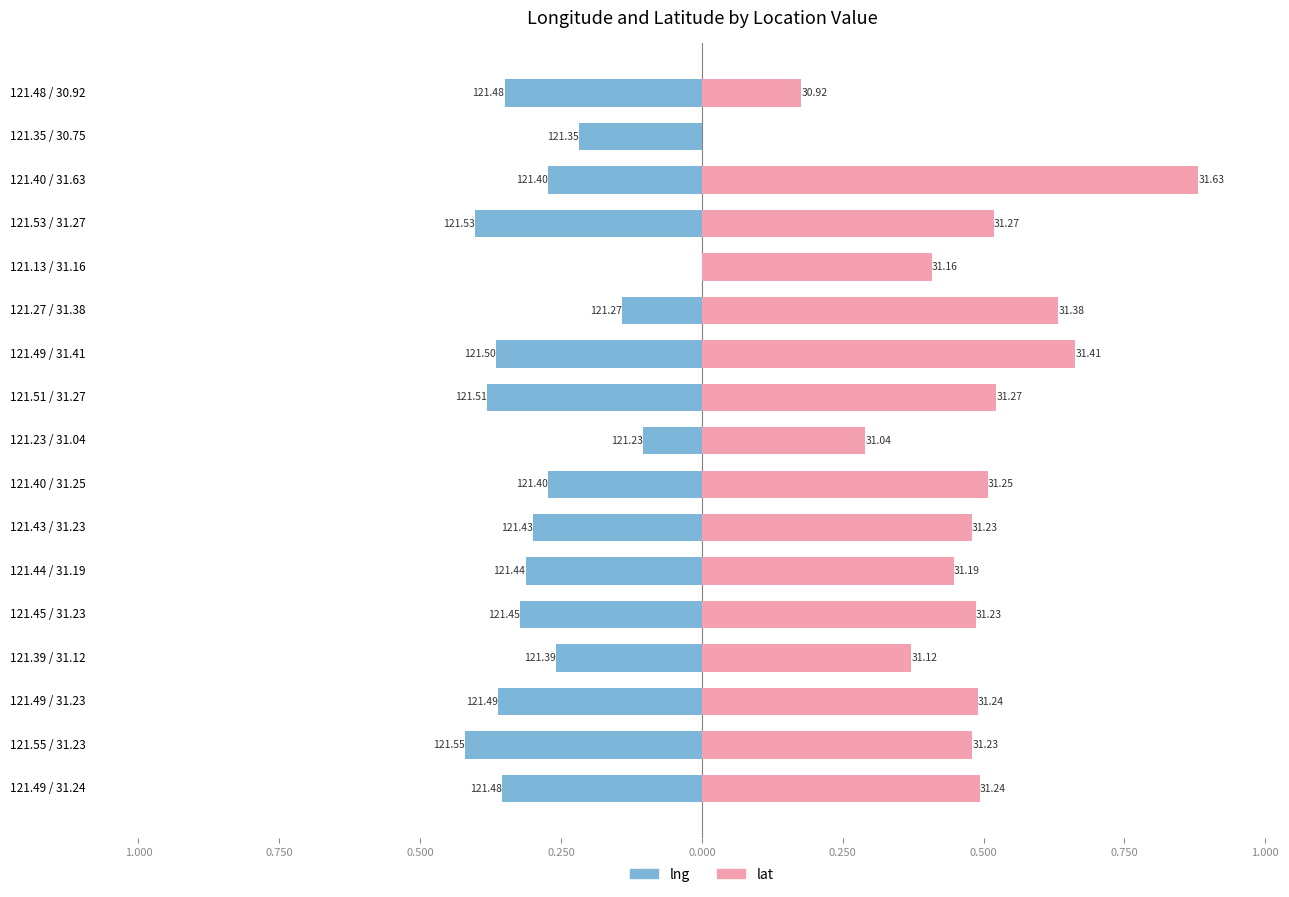

Reading left to right, list all the values displayed in this chart.

lng: -0.4	-0.4	-0.4	-0.3	-0.3	-0.3	-0.3	-0.3	-0.1	-0.4	-0.4	-0.1	0.0	-0.4	-0.3	-0.2	-0.3
lat: 0.5	0.5	0.5	0.4	0.5	0.4	0.5	0.5	0.3	0.5	0.7	0.6	0.4	0.5	0.9	0.0	0.2